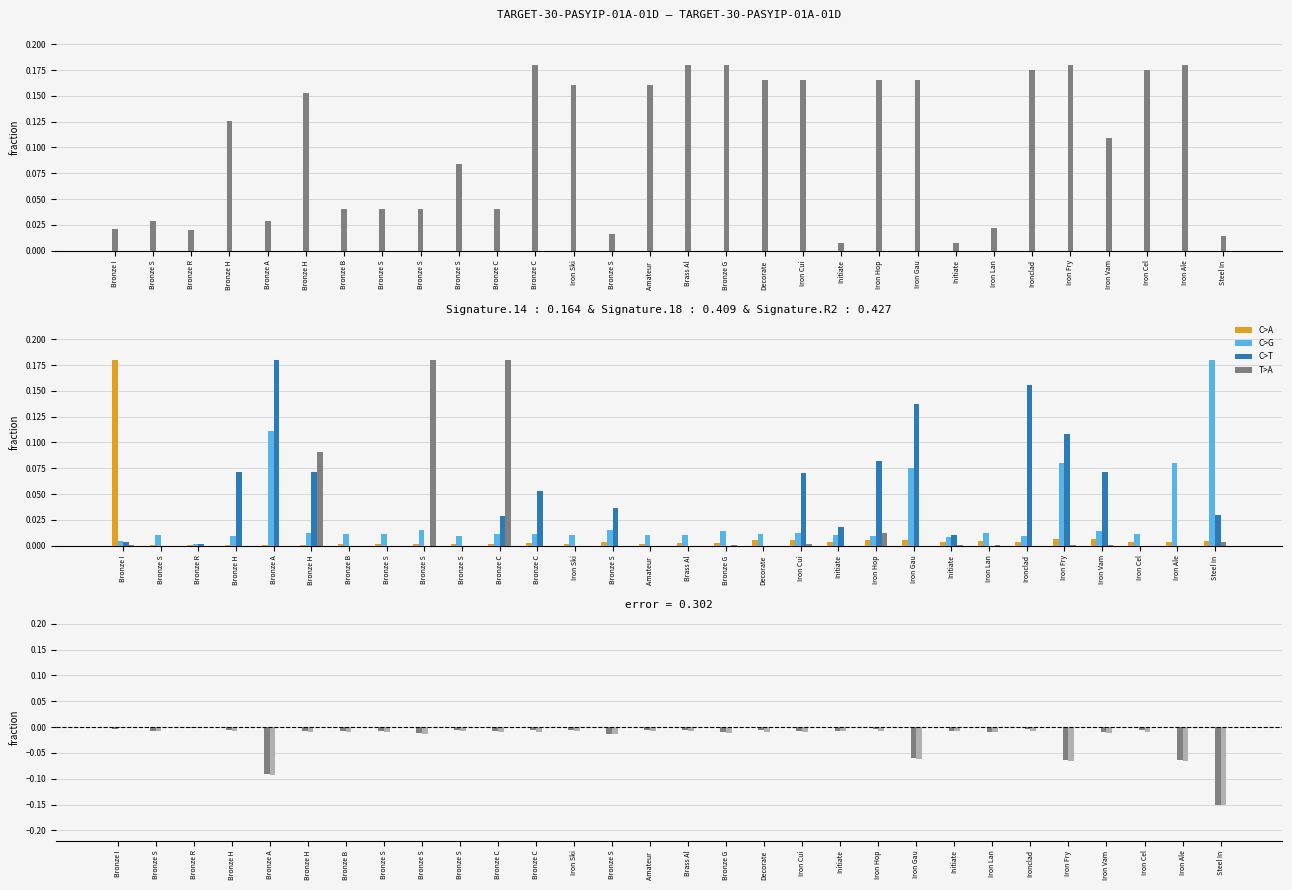

Is the value of Leve Gil at Iron Ski greater than the value of Leve EXP at Bronze S?

Yes